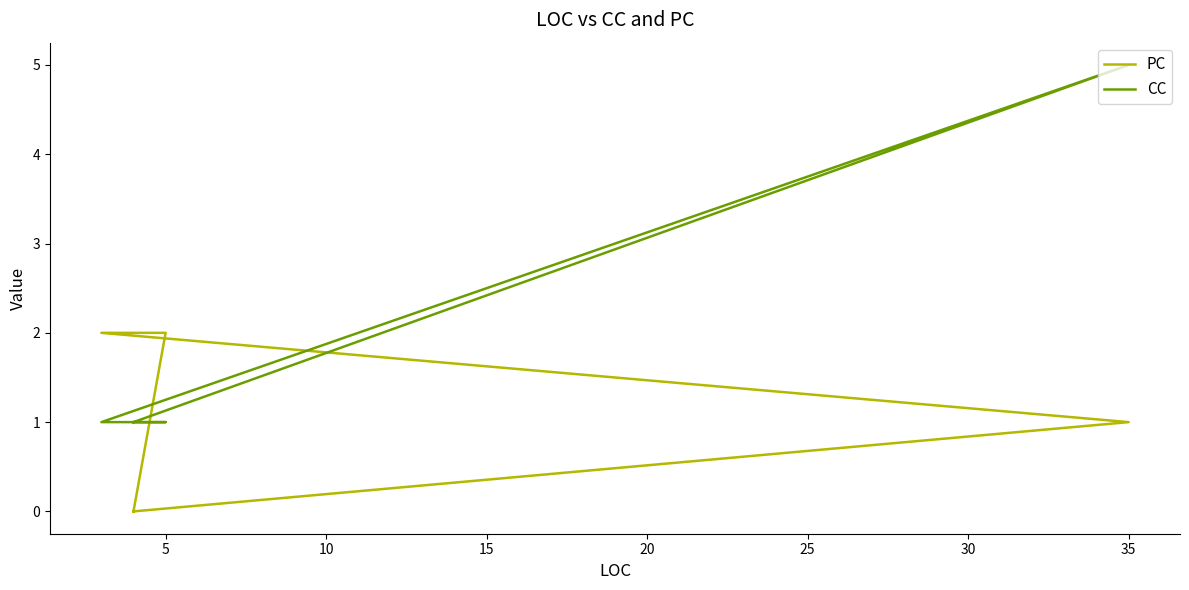

Reading right to left, extract all data points from this chart.

PC: 0	2	2	1	0
CC: 1	1	1	5	1